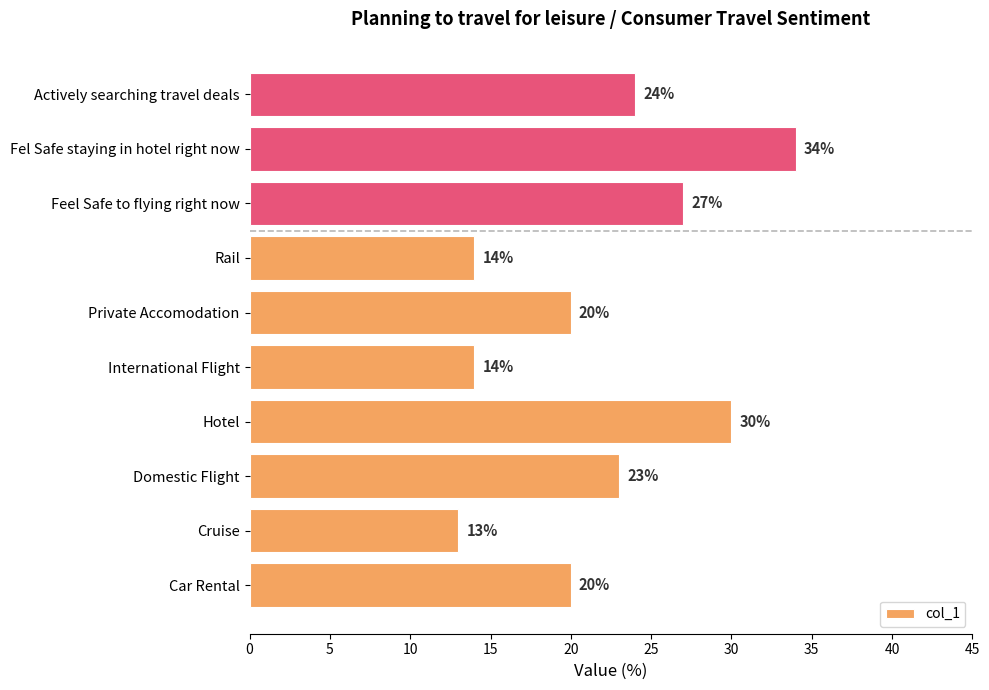

How many bars are there in total?

10